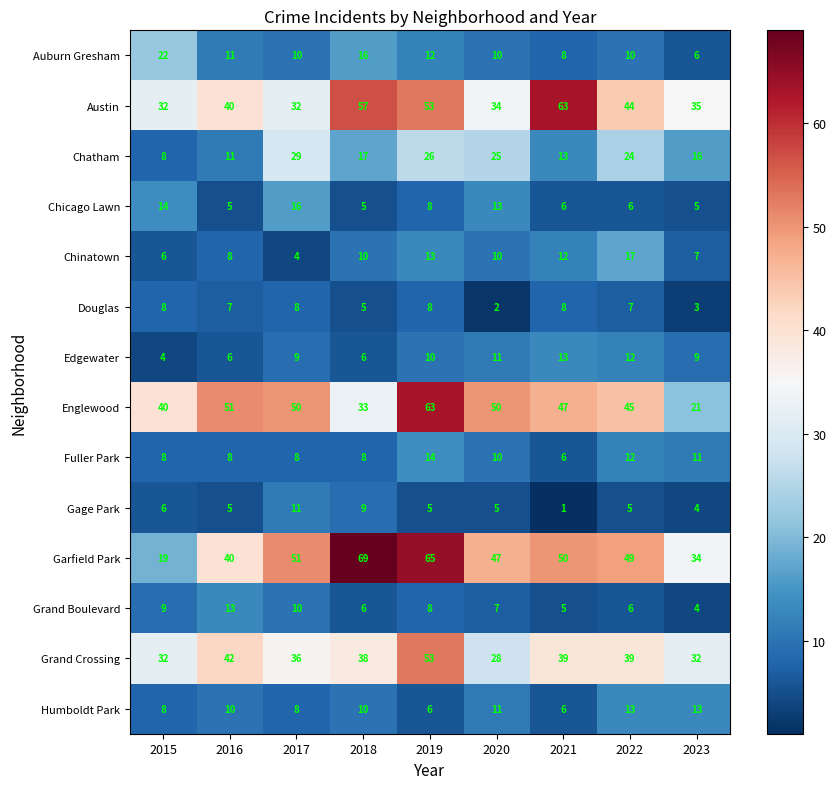

Which series has the largest total across all categories?

Garfield Park